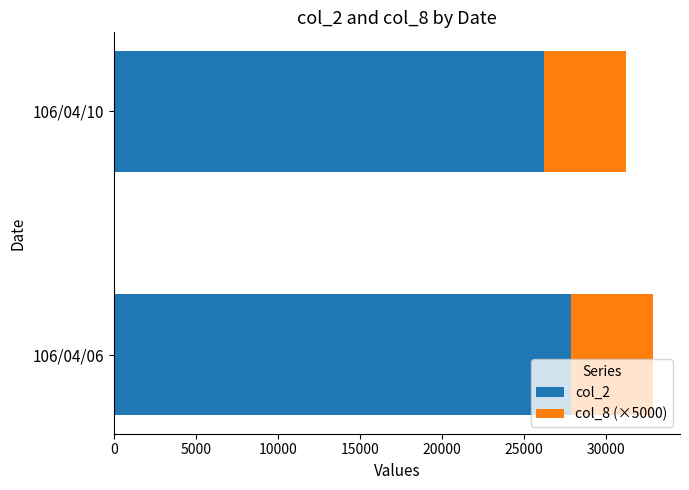

Rank the categories by col_2 value from highest to lowest.

106/04/06, 106/04/10